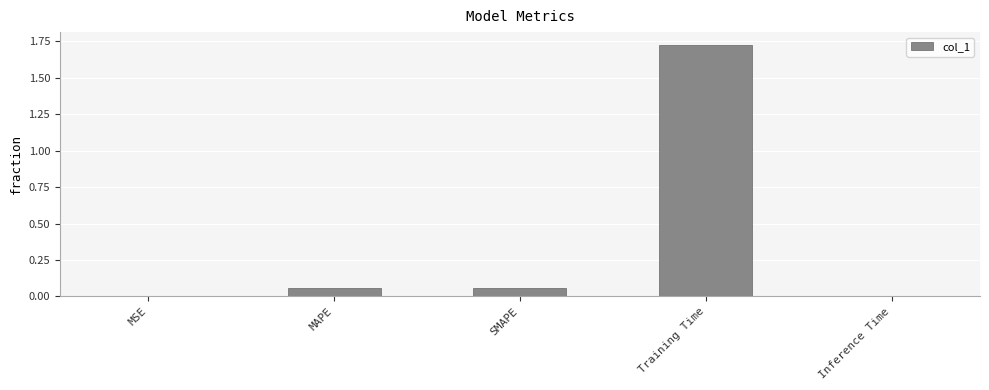

What is the sum of all values?

1.8